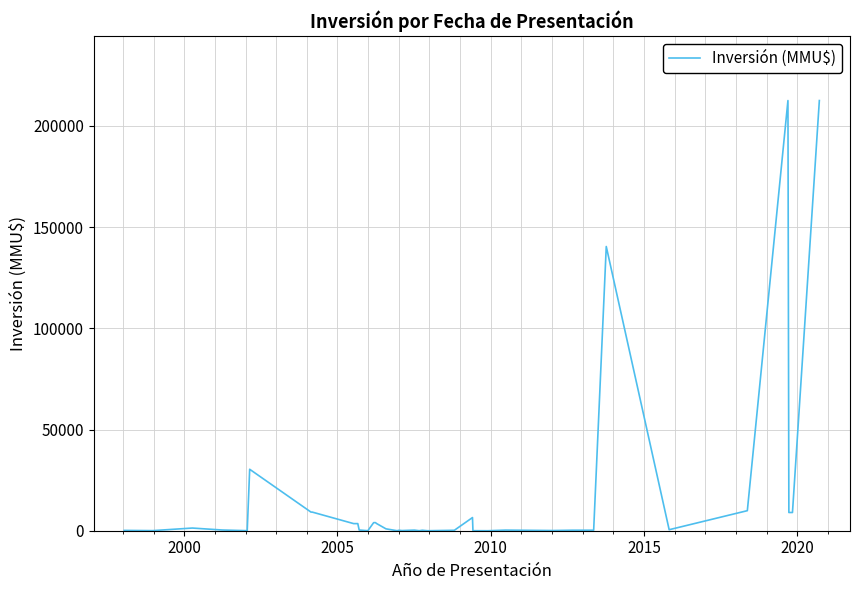

How many interior local peaks (higher than both neighbors) does the data have?

8